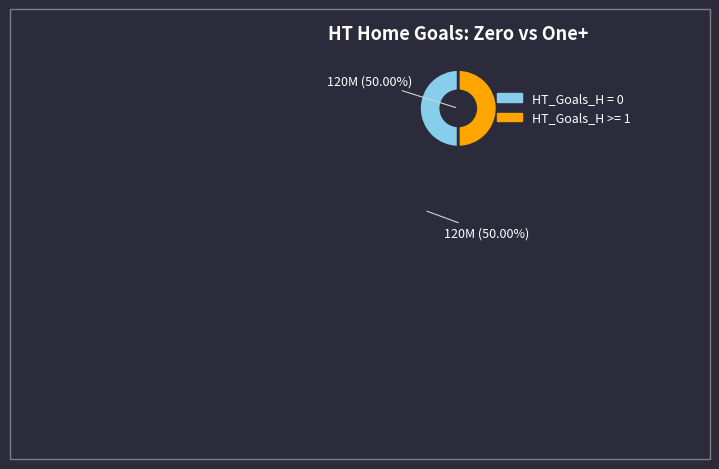

How many segments does this pie chart have?

2